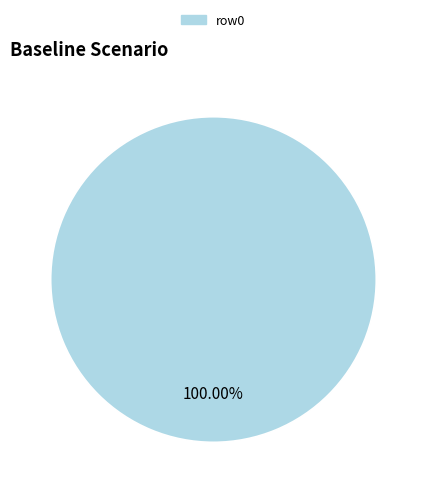

Rank the categories by value from highest to lowest.

row0